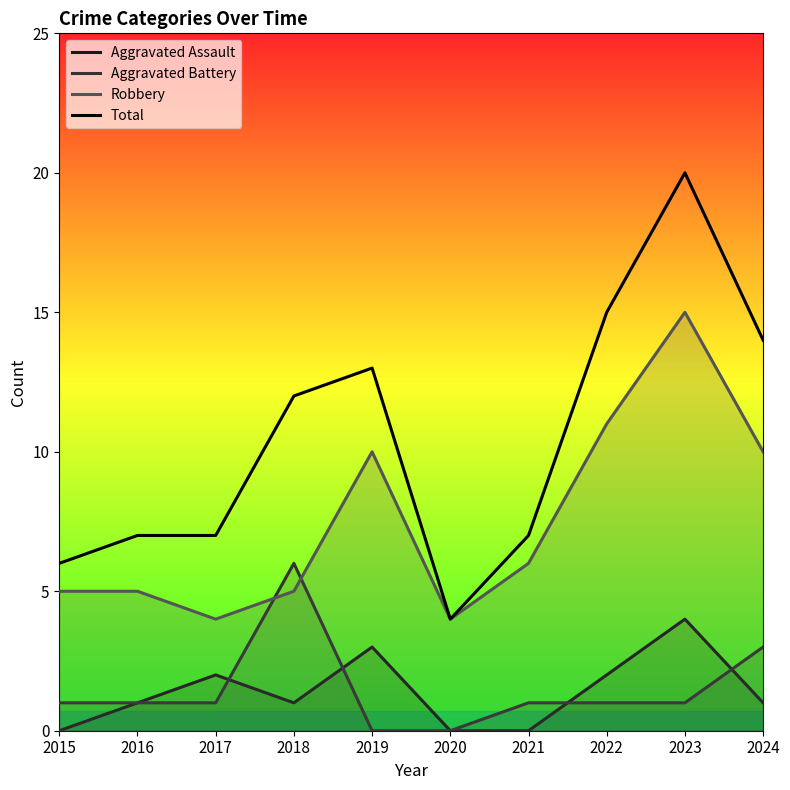

True or false: Total and Robbery intersect in this chart.

False